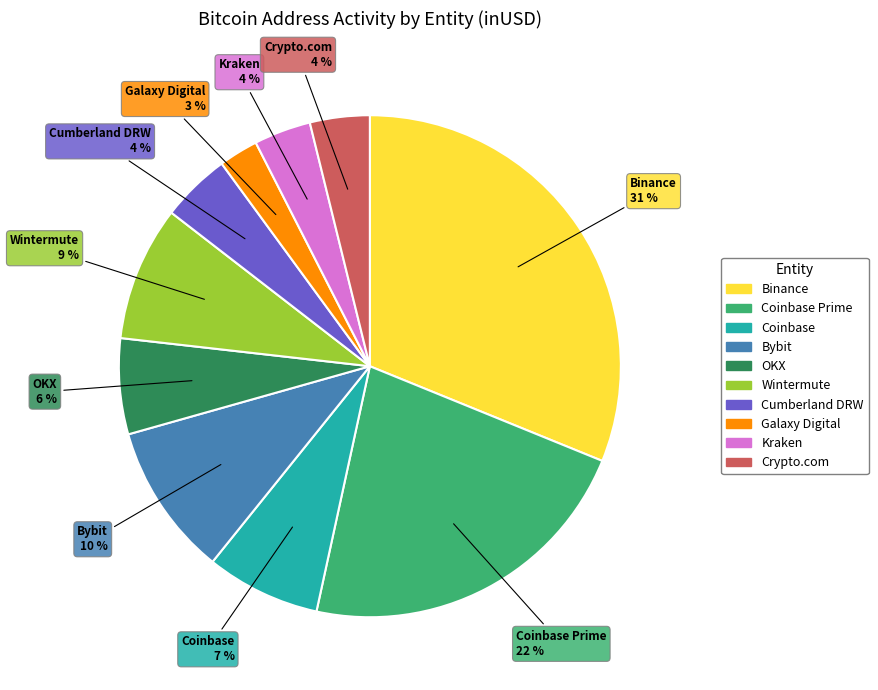

To the nearest percent, what is the average slice percentage?

10%